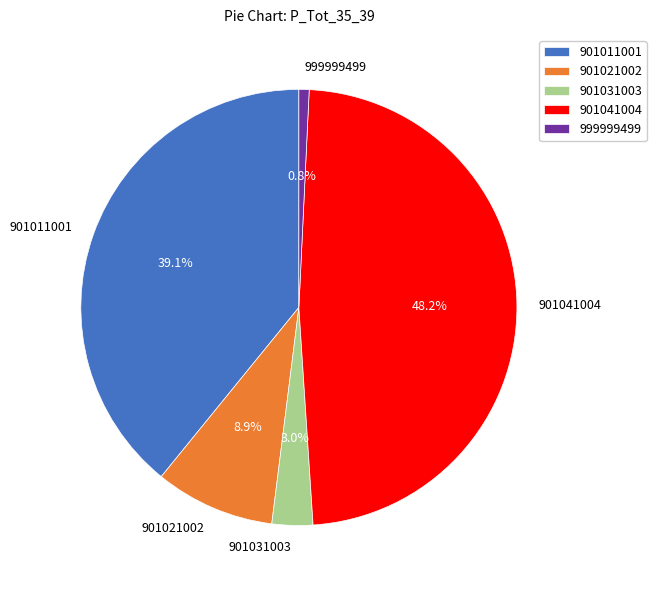

How much of the chart is everything except 901031003?

97.0%